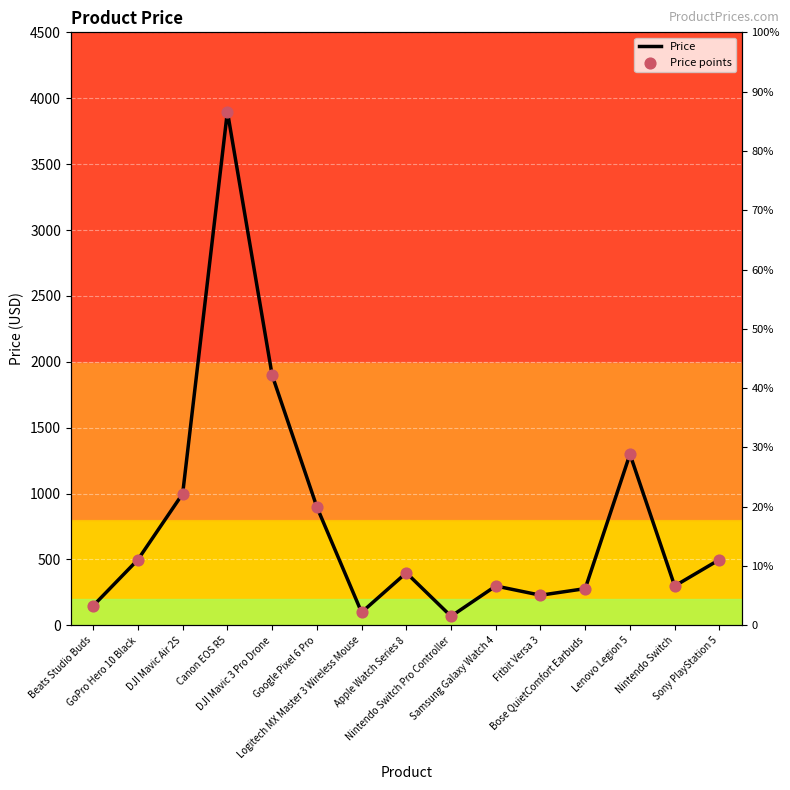

At which category is the sum across all series the highest?

Canon EOS R5